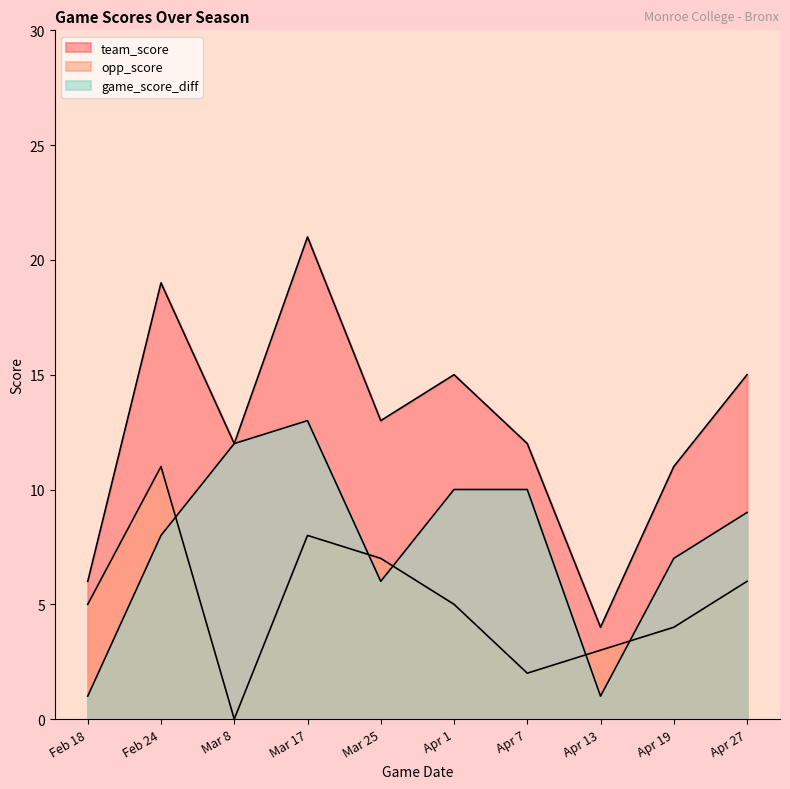

Which series has the largest range (max minus min)?

team_score